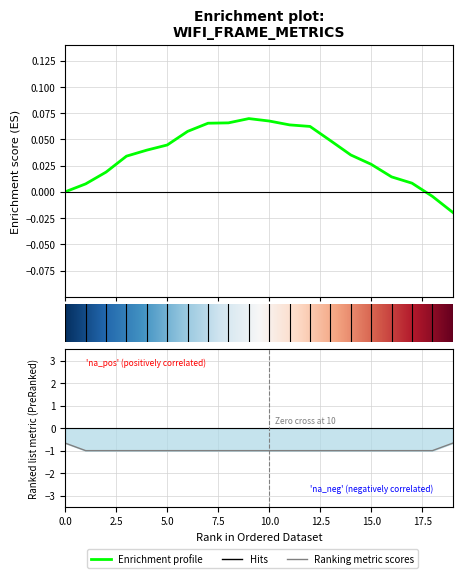

True or false: apDisconnectionFrames.binary and nonEmptyDataFrame.rate cross at least once.

False